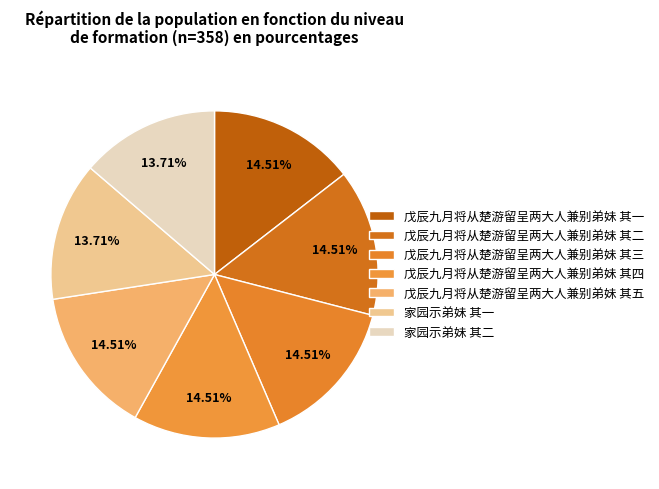

To the nearest percent, what is the average slice percentage?

14%